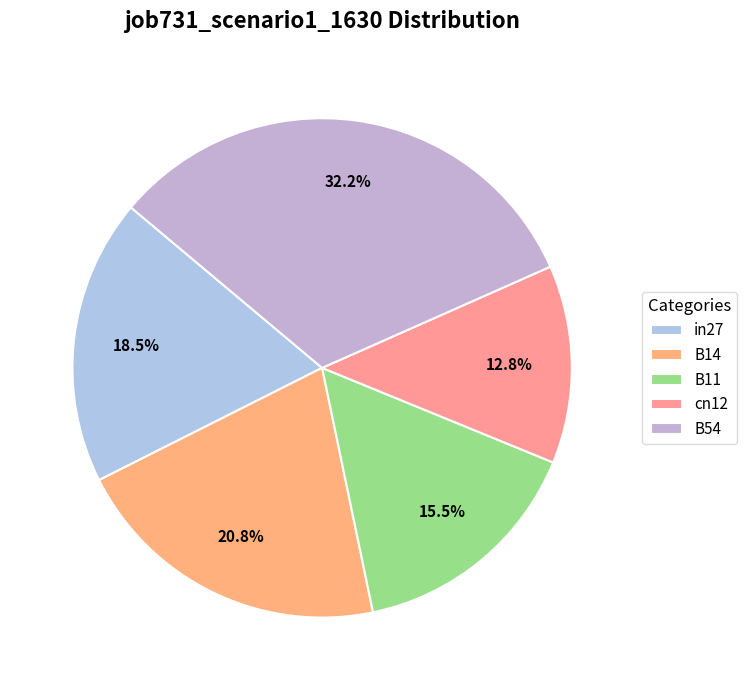

What percentage is the in27 slice, to the nearest percent?

19%